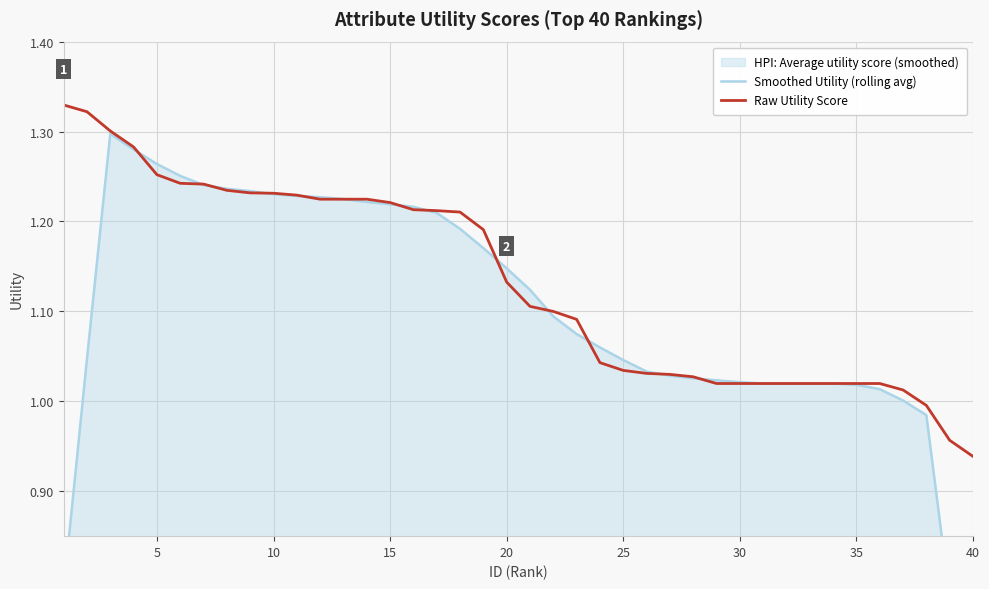

How many times do Smoothed Utility (rolling avg) and Raw Utility Score cross each other?

13